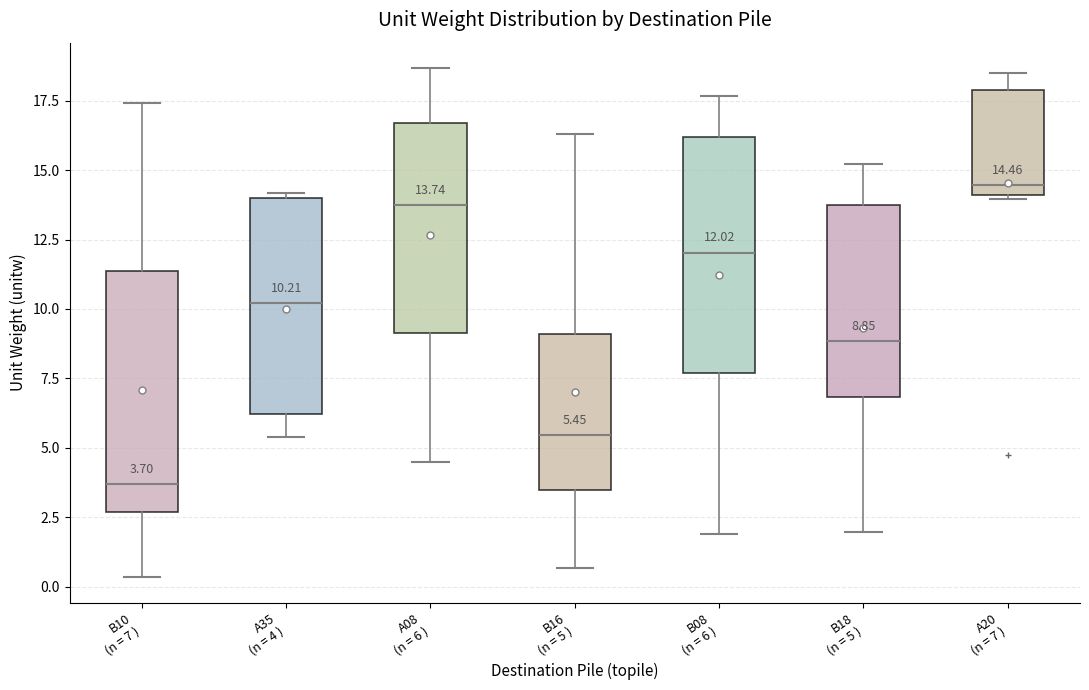

Which box has the highest median line?

A20 (n = 7 )